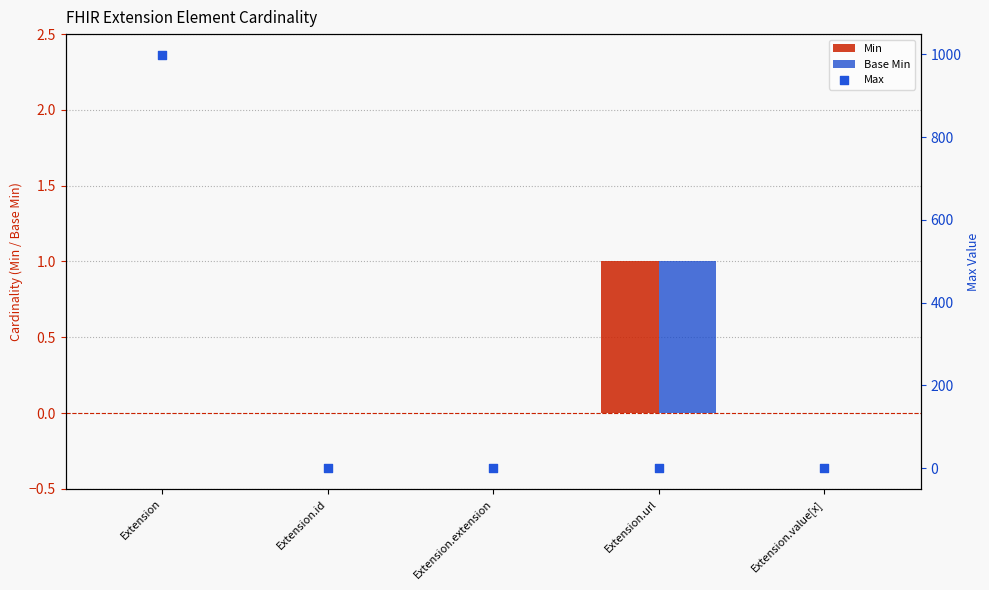

Is the value of Min at Extension greater than the value of Max at Extension.value[x]?

No